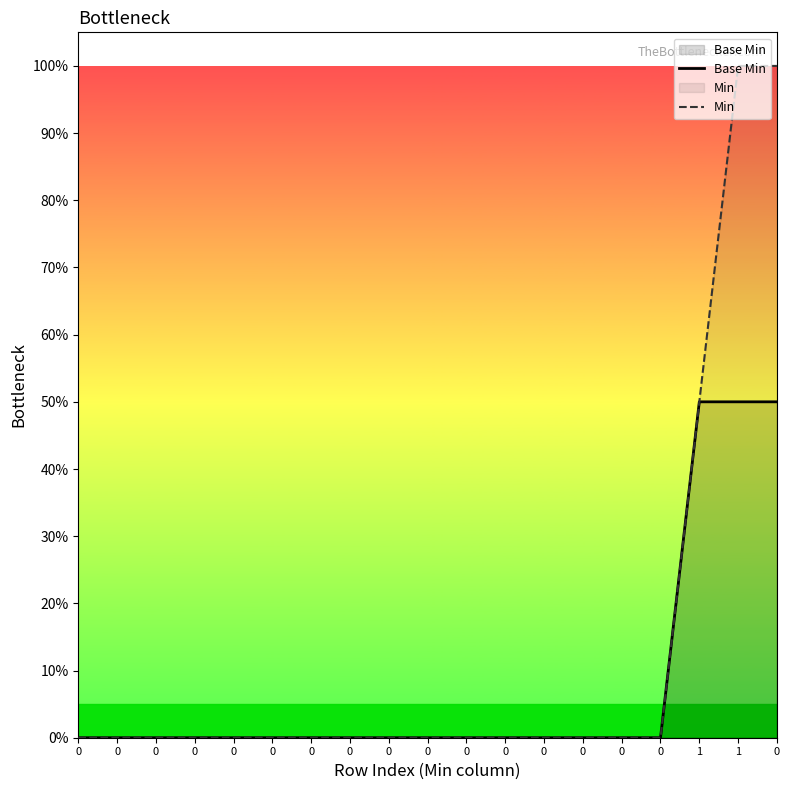

What is the difference between the second highest and second lowest values in the Min series?

100